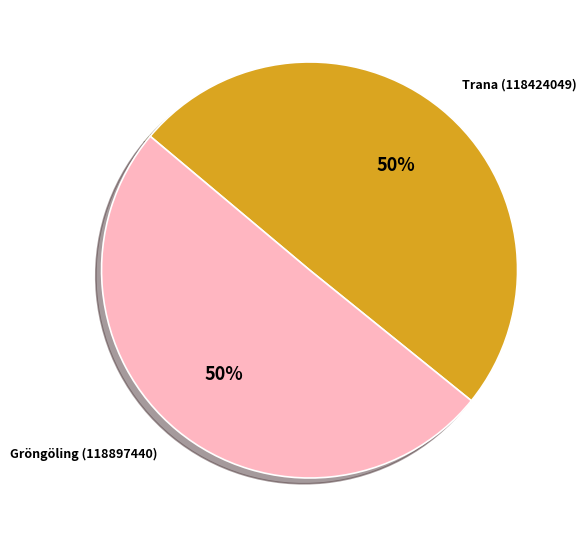

Approximately how many times larger is the value at Trana (118424049) compared to Gröngöling (118897440)?

1.0